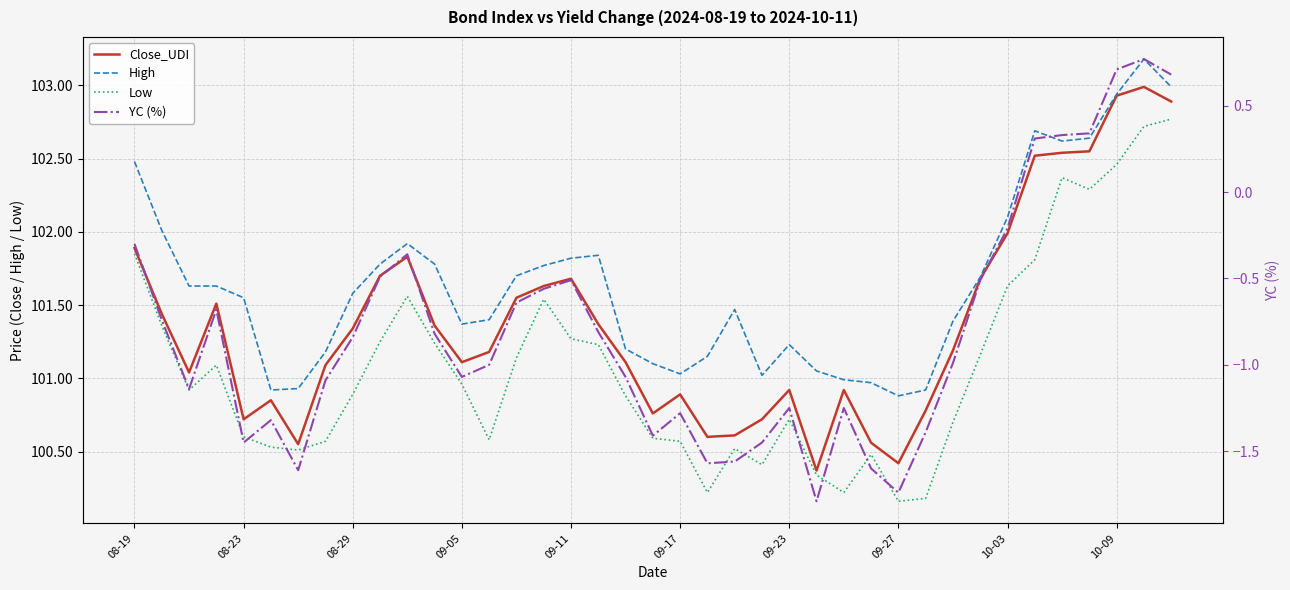

At which label does High reach its minimum?

09-27